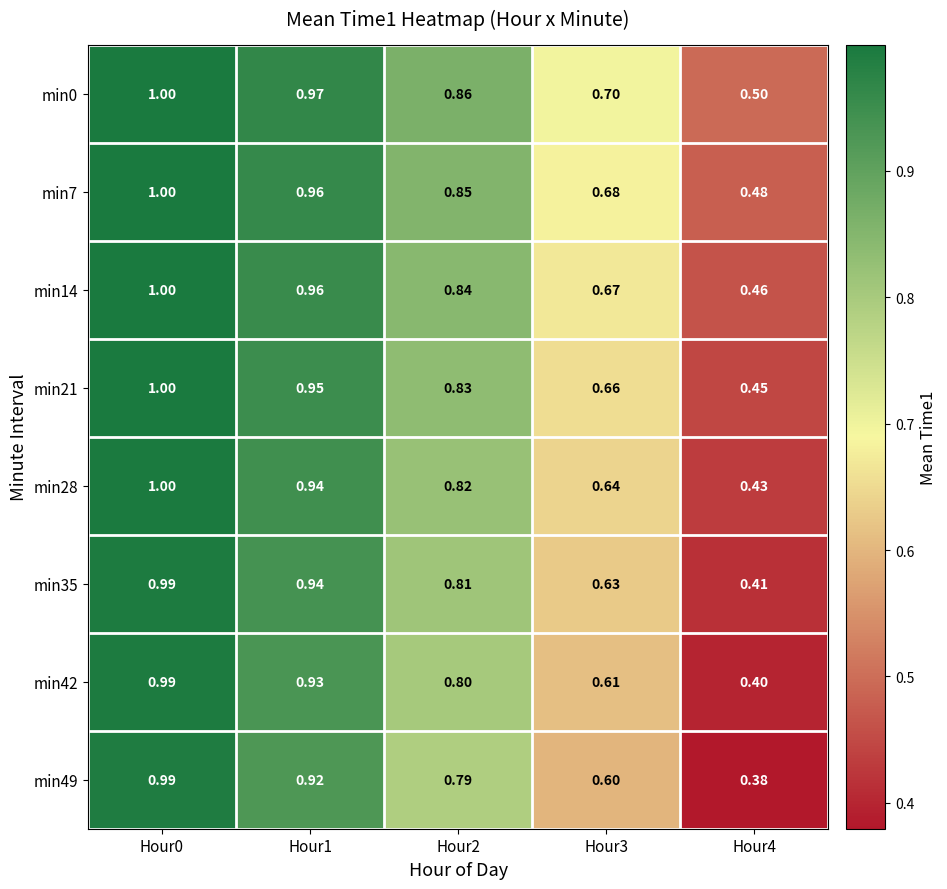

Which label corresponds to the smallest value in the chart?

Hour4